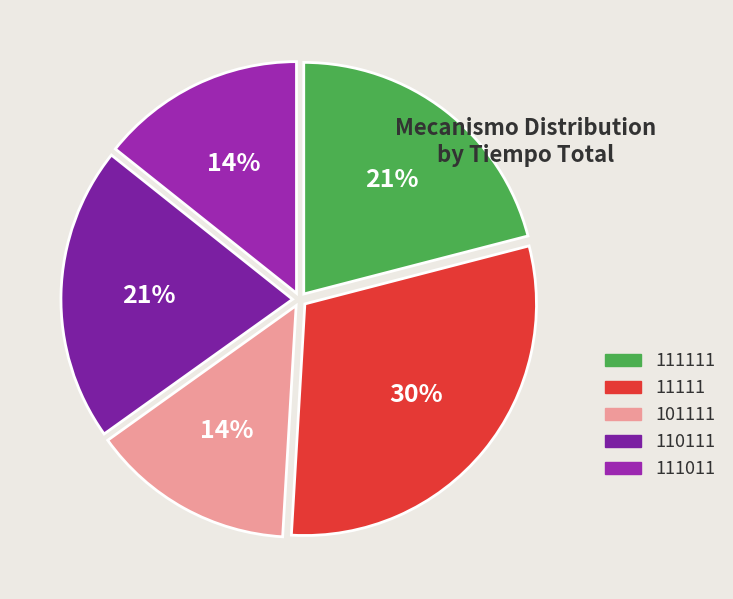

How many segments does this pie chart have?

5